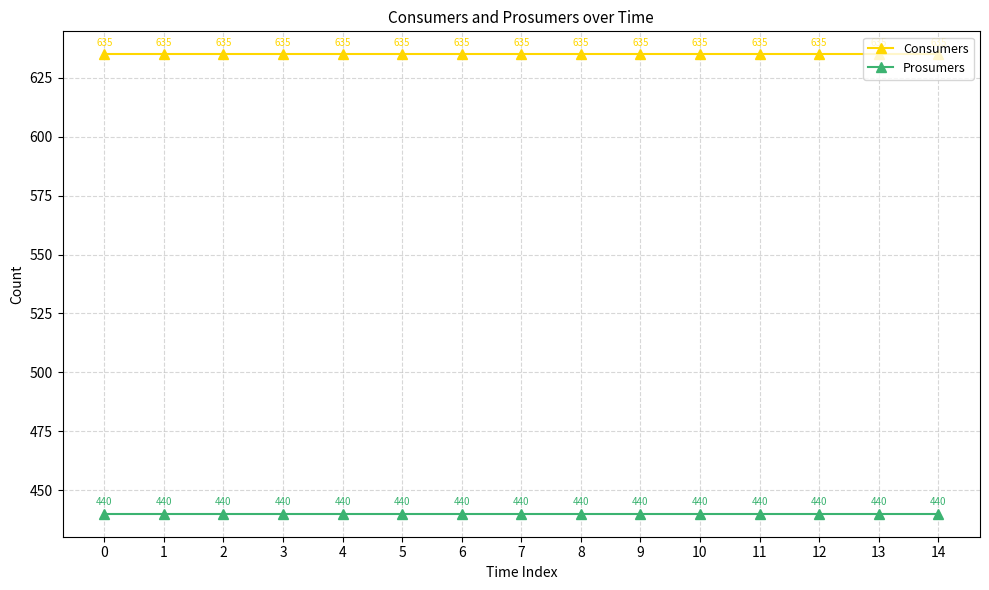

Which series has the largest total across all categories?

Consumers